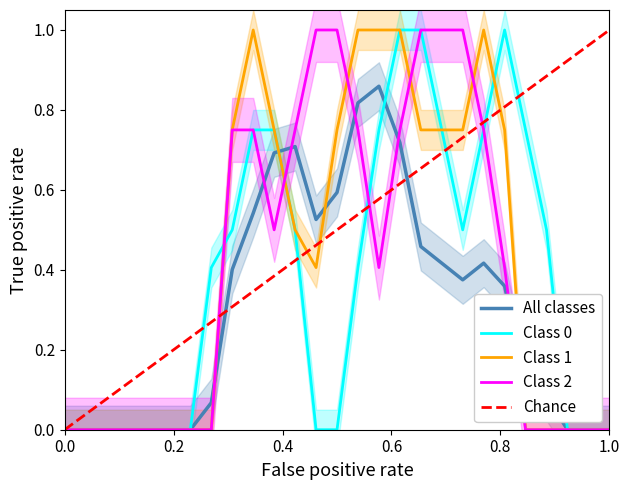

Reading left to right, what are all the values shown in this chart?

col_15: 0.0	0.0	0.0	0.0	0.0	0.0	0.0	0.4	0.5	0.8	0.8	0.5	0.0	0.0	0.4	0.8	1.0	1.0	0.8	0.5	0.8	1.0	0.8	0.5	0.0	0.0	0.0
col_16: 0.0	0.0	0.0	0.0	0.0	0.0	0.0	0.0	0.8	1.0	0.8	0.5	0.4	0.8	1.0	1.0	1.0	0.8	0.8	0.8	1.0	0.8	0.0	0.0	0.0	0.0	0.0
col_17: 0.0	0.0	0.0	0.0	0.0	0.0	0.0	0.0	0.8	0.8	0.5	0.8	1.0	1.0	0.8	0.4	0.8	1.0	1.0	1.0	0.8	0.4	0.0	0.0	0.0	0.0	0.0